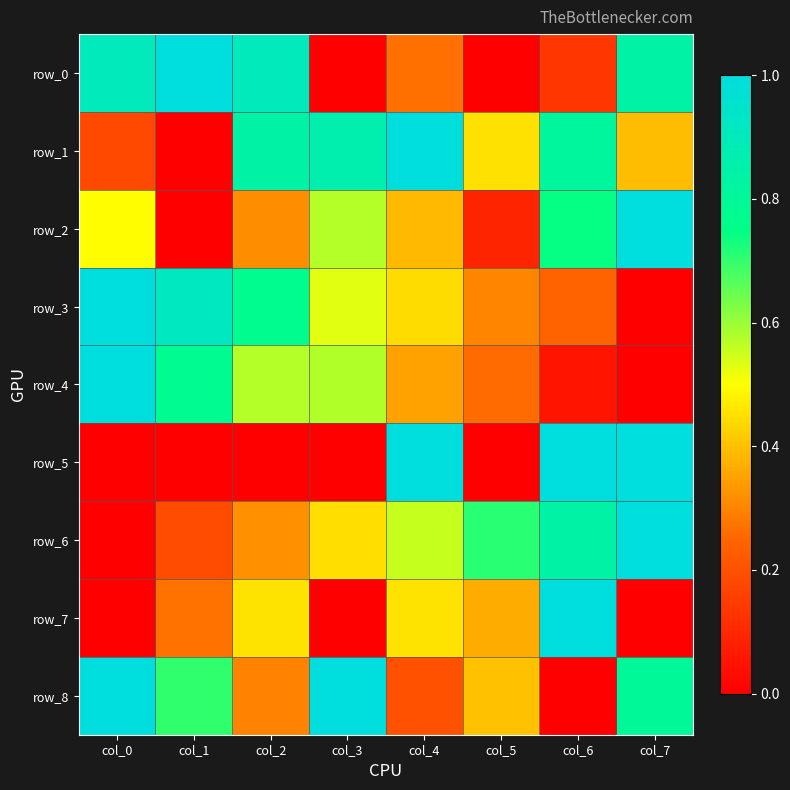

Reading left to right, list all the values displayed in this chart.

row_0: 0.9	1.0	0.9	0.0	0.3	0.0	0.1	0.8
row_1: 0.2	0.0	0.8	0.9	1.0	0.5	0.8	0.4
row_2: 0.5	0.0	0.3	0.6	0.4	0.1	0.7	1.0
row_3: 1.0	0.9	0.8	0.5	0.4	0.3	0.2	0.0
row_4: 1.0	0.8	0.6	0.6	0.4	0.3	0.1	0.0
row_5: 0.0	0.0	0.0	0.0	1.0	0.0	1.0	1.0
row_6: 0.0	0.2	0.3	0.4	0.6	0.7	0.8	1.0
row_7: 0.0	0.3	0.5	0.0	0.5	0.4	1.0	0.0
row_8: 1.0	0.7	0.3	1.0	0.2	0.4	0.0	0.8